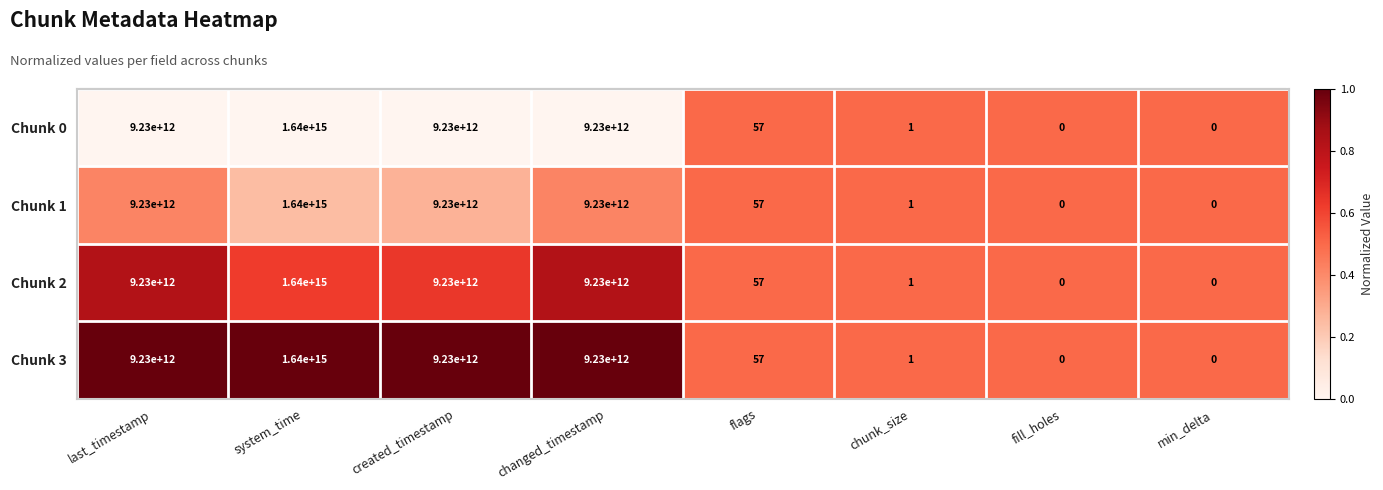

At which label is Chunk 0 closest to 820000000000000?

last_timestamp